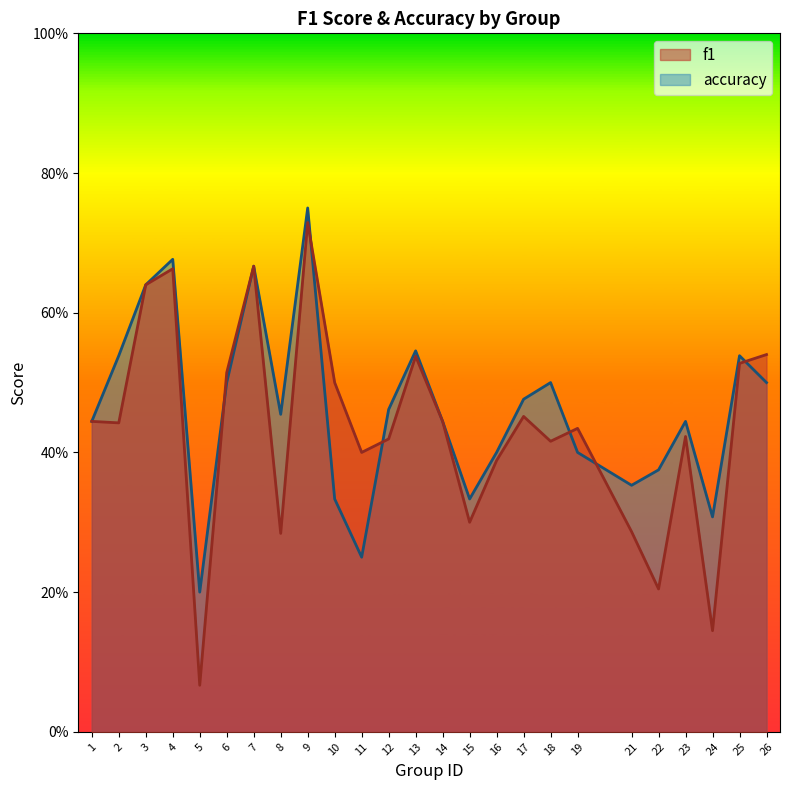

How many interior local peaks does the f1 series have?

7